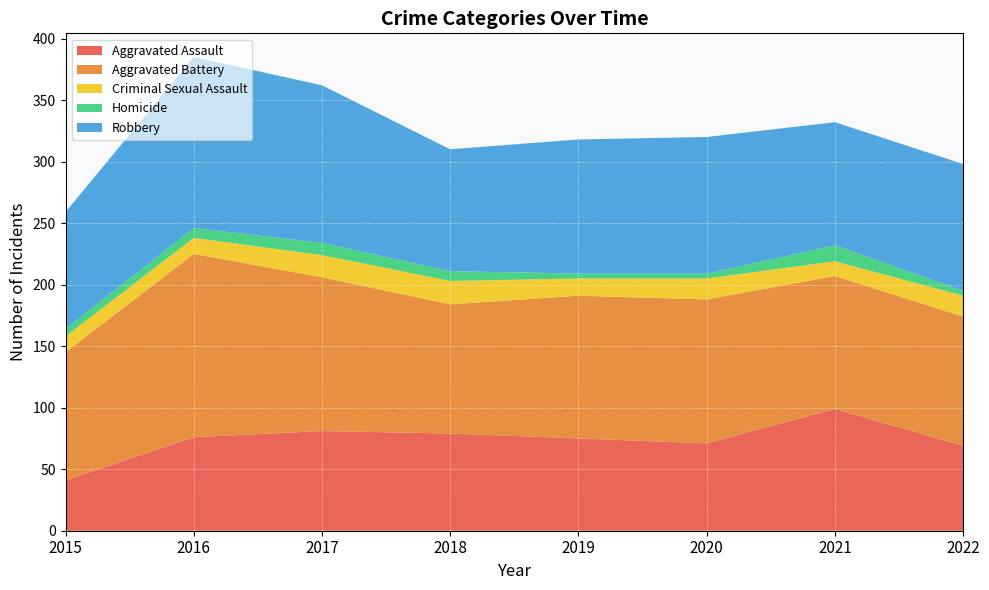

Reading left to right, what are all the values shown in this chart?

Aggravated Assault: 41	76	81	79	75	71	99	69
Aggravated Battery: 104	149	125	105	116	117	108	105
Criminal Sexual Assault: 13	13	18	19	14	17	12	17
Homicide: 6	8	10	8	4	4	13	4
Robbery: 95	139	128	99	109	111	100	103